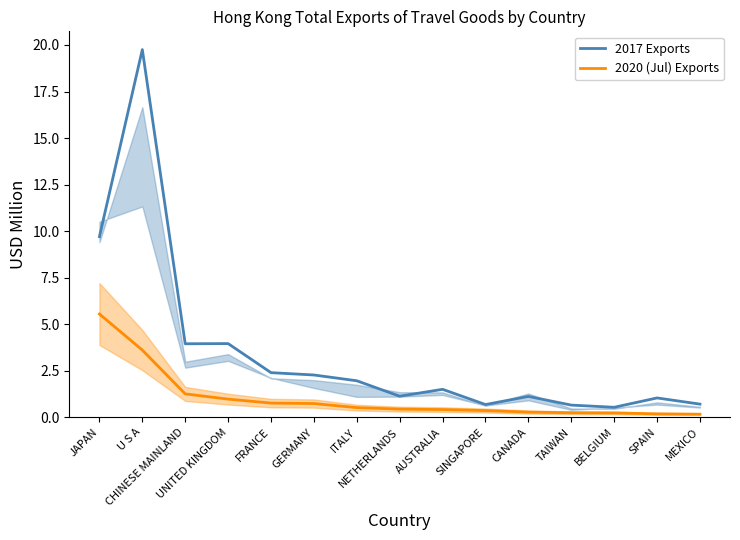

Reading left to right, what are all the values shown in this chart?

2017 Exports: 9.7	19.8	3.9	4.0	2.4	2.3	2.0	1.1	1.5	0.7	1.1	0.7	0.5	1.0	0.7
2020 (Jul) Exports: 5.5	3.6	1.3	1.0	0.8	0.7	0.5	0.4	0.4	0.4	0.3	0.2	0.2	0.2	0.2